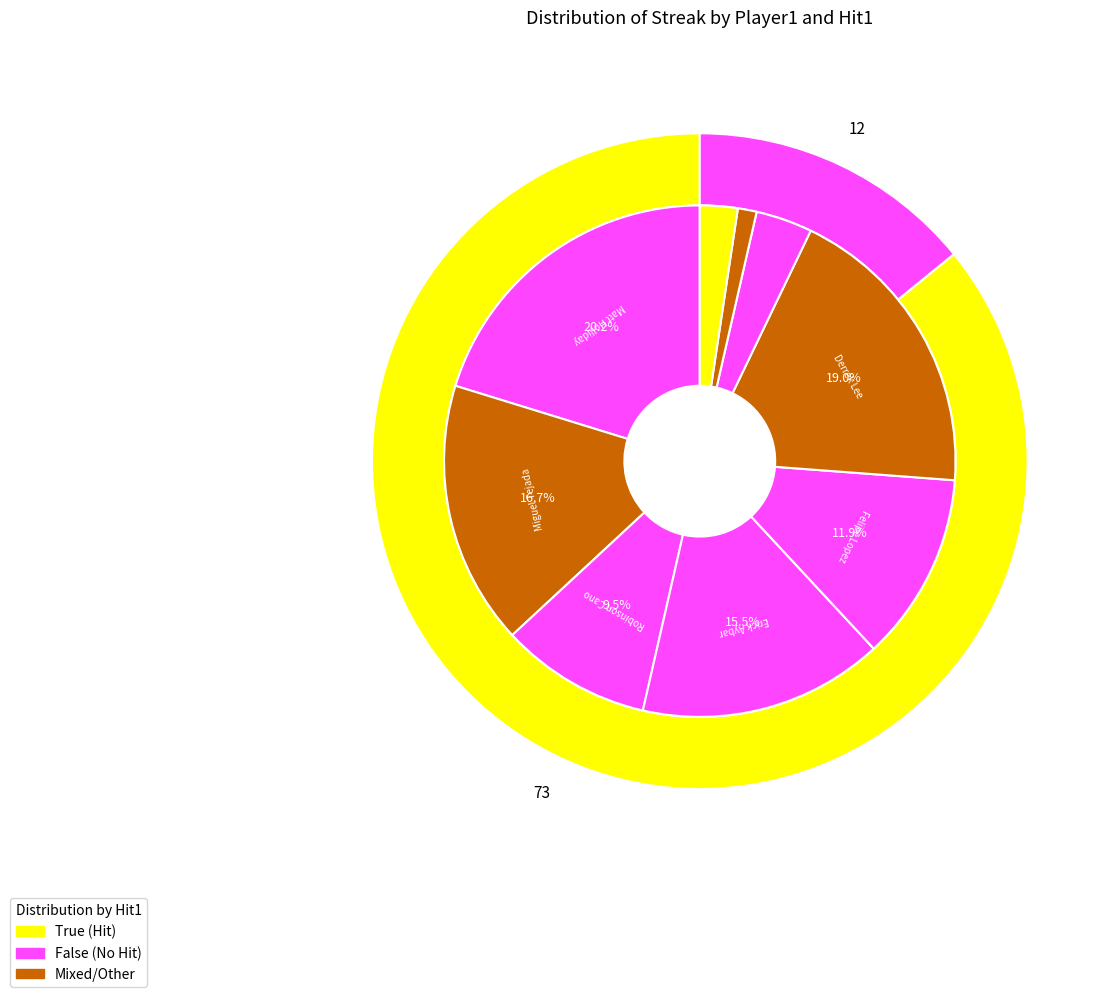

True or false: Felipe Lopez accounts for 12% of the total.

True